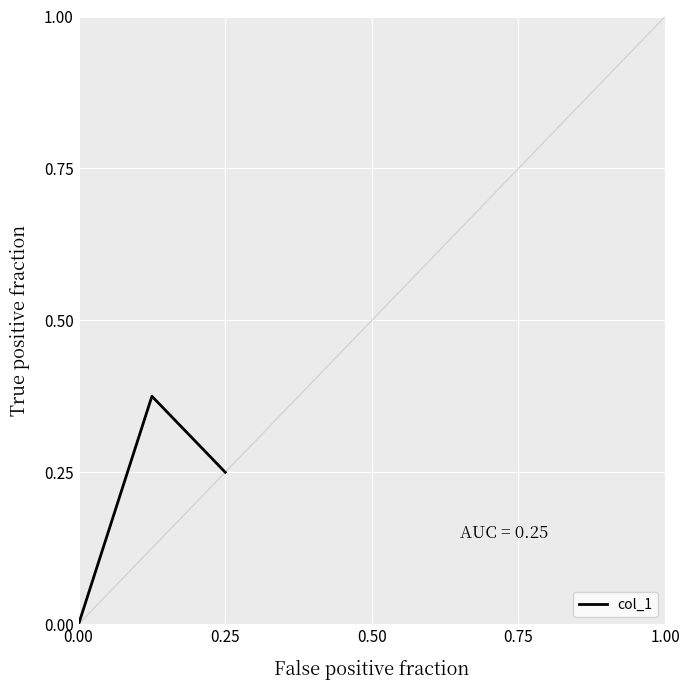

What is the sum of all values?

0.6